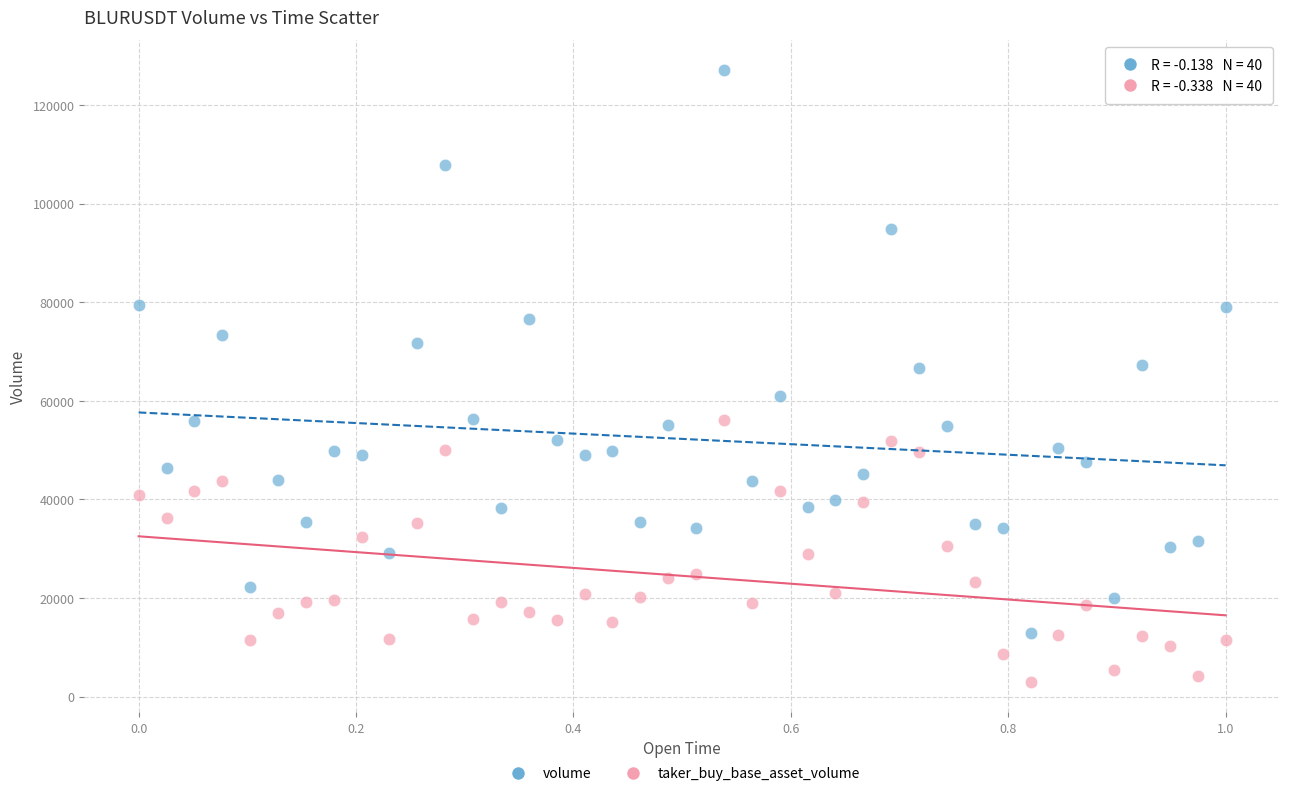

What are all the series names shown in the legend?

volume, taker_buy_base_asset_volume